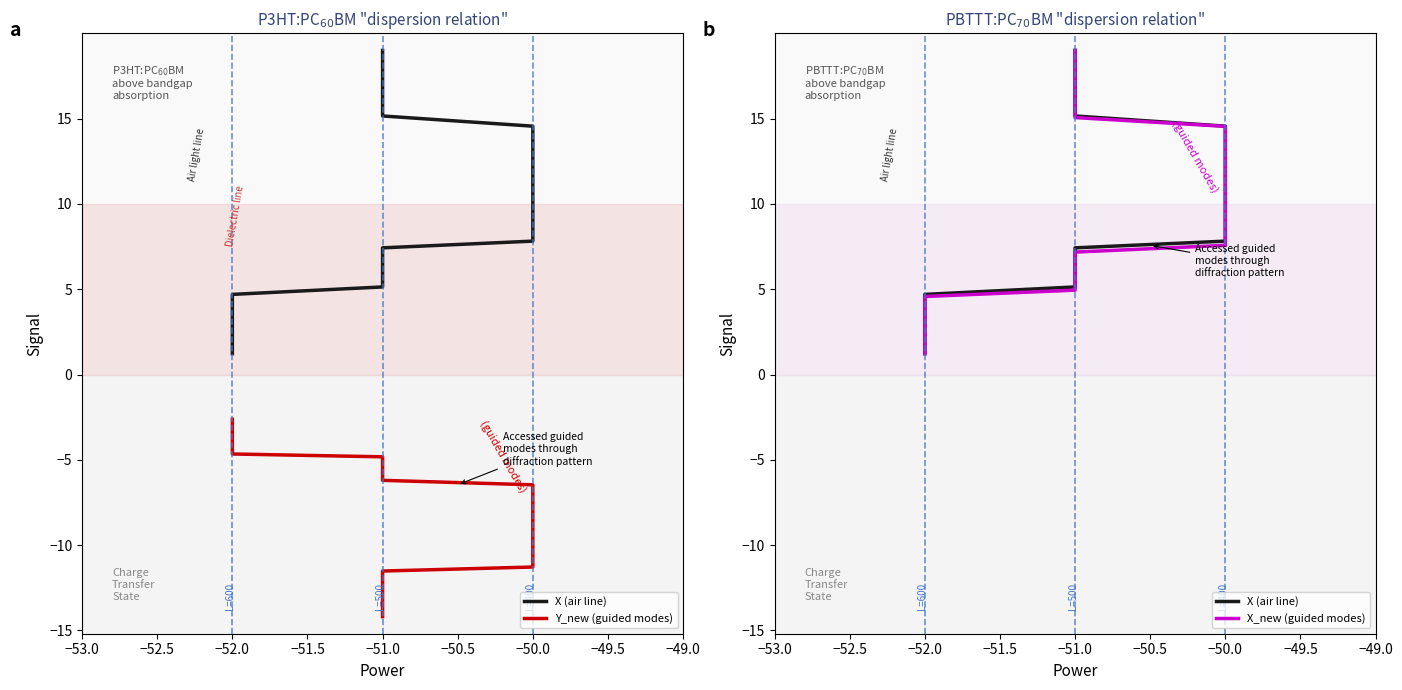

Does the chart have visible grid lines?

No